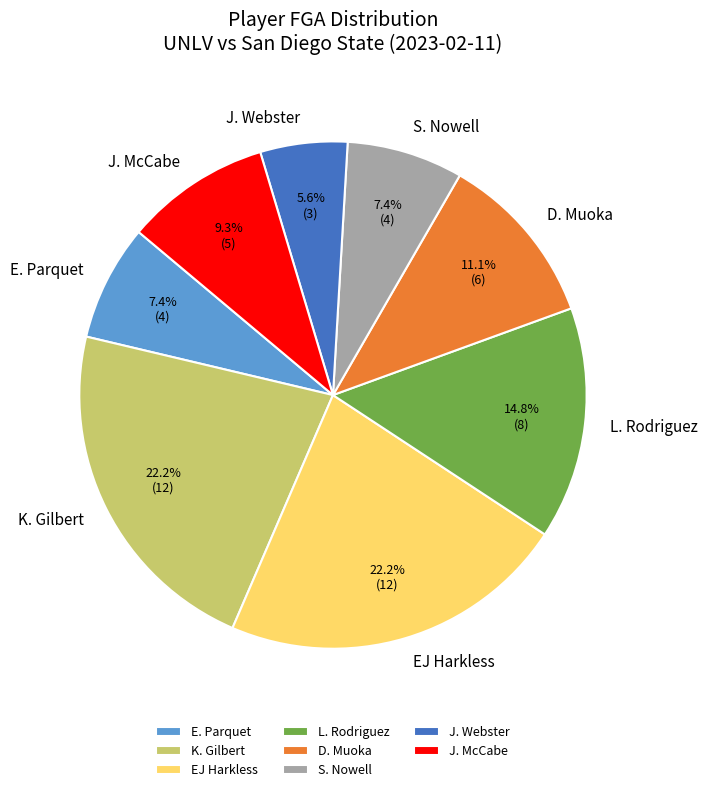

What portion of the pie excludes D. Muoka?

88.9%